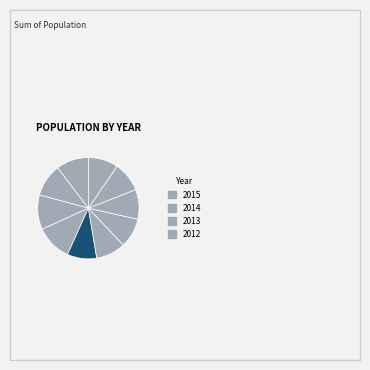

Count the number of slices in the pie.

10